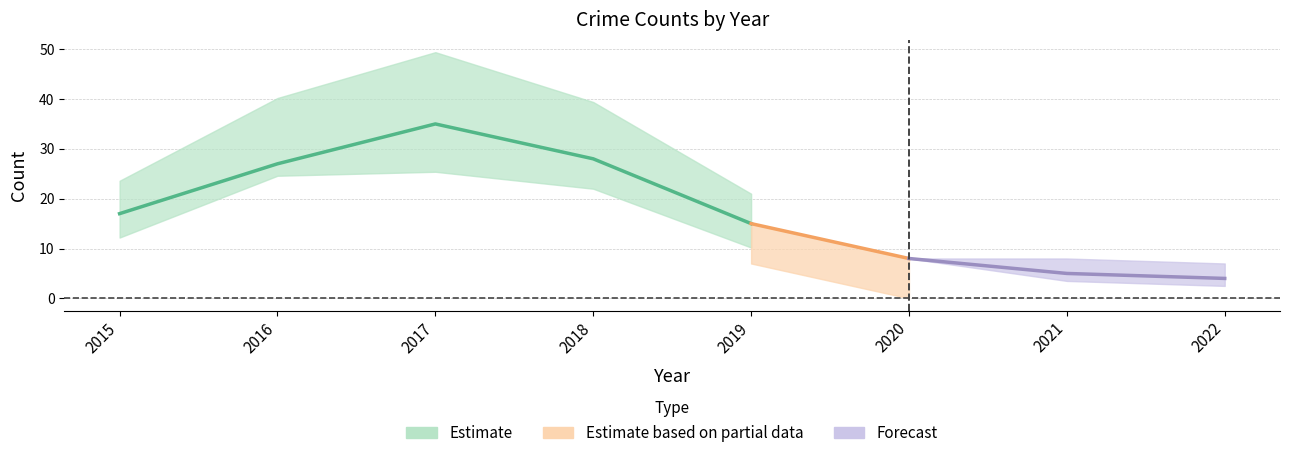

Does the chart have visible grid lines?

Yes